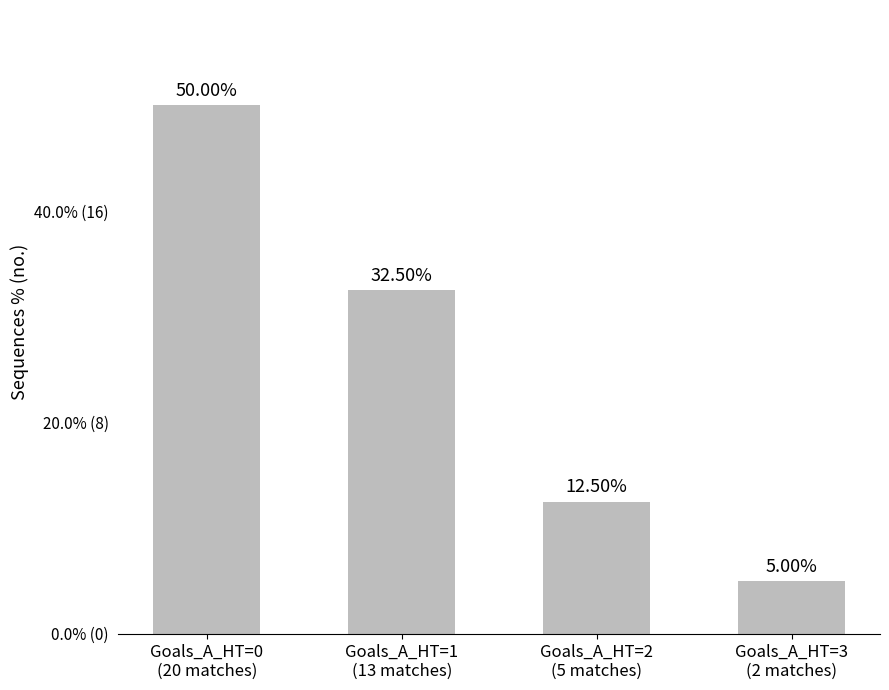

At which category does the chart reach its peak across all series?

Goals_A_HT=0
(20 matches)